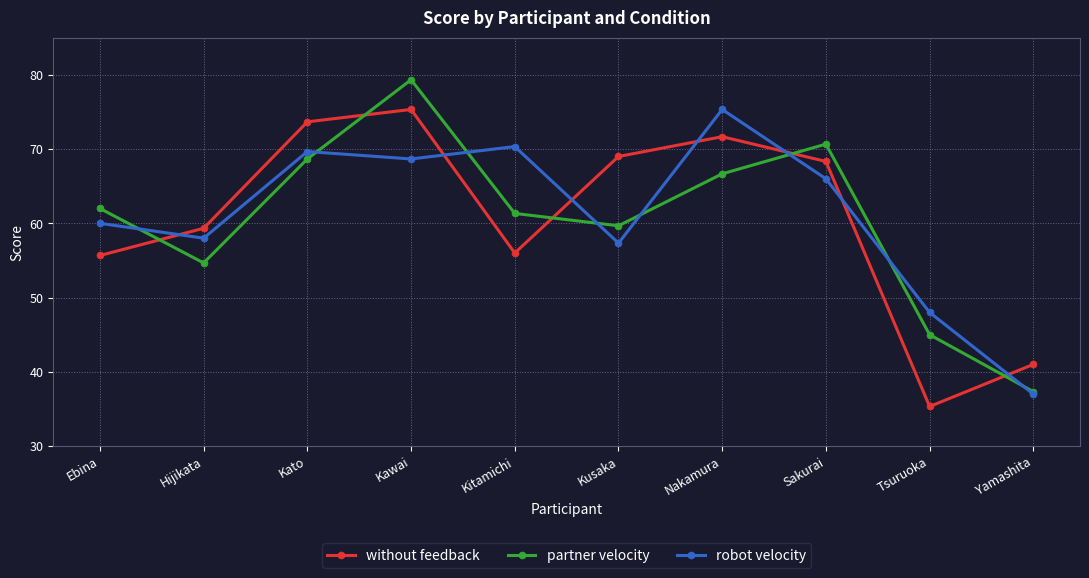

At Tsuruoka, list the series in order from largest to smallest.

robot velocity, partner velocity, without feedback